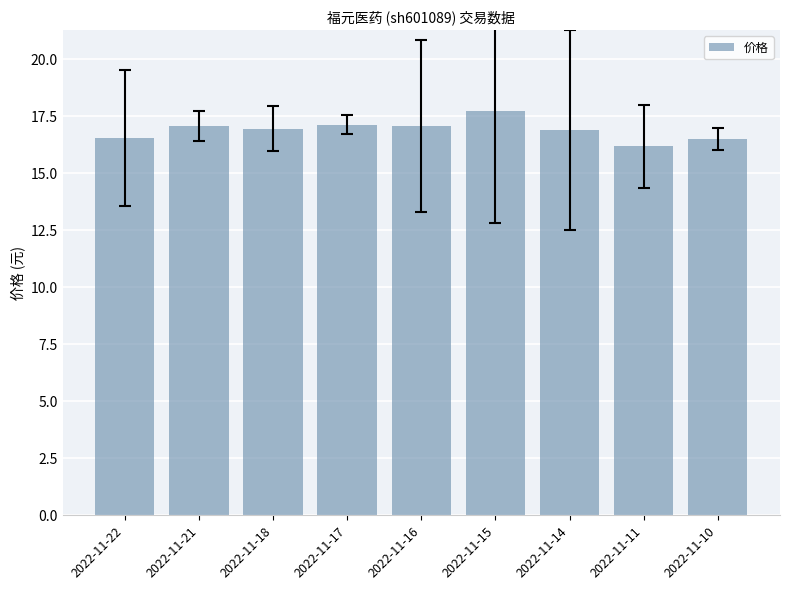

What is the value of the 6th bar from the left?

17.7